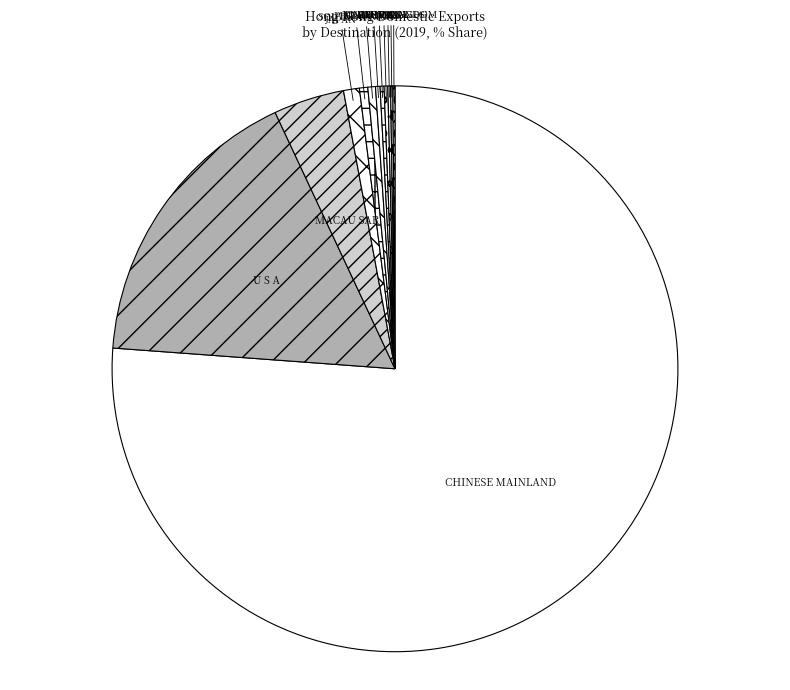

The U S A slice represents 17% of the pie. True or false?

True